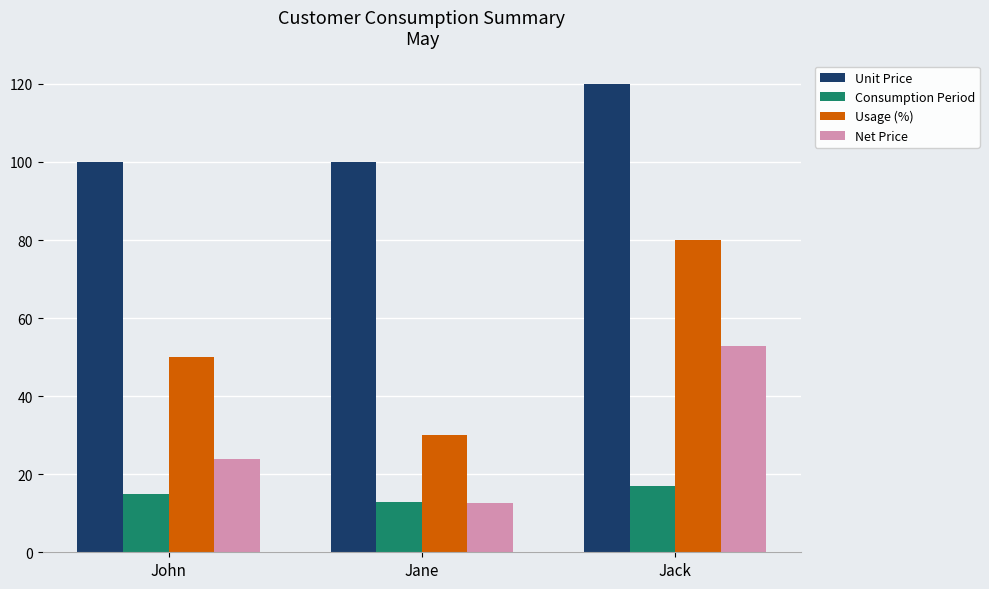

What is the difference between the maximum and minimum values in the Usage (%) series?

50.0